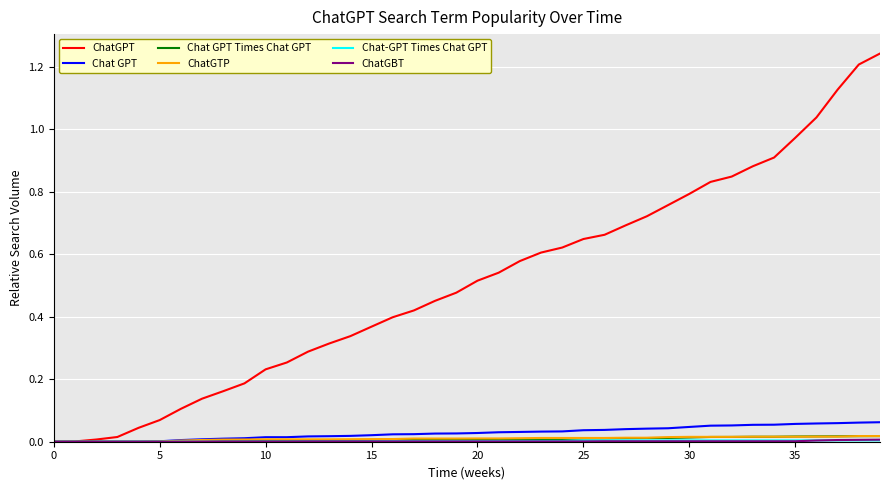

Which series has the largest total across all categories?

ChatGPT